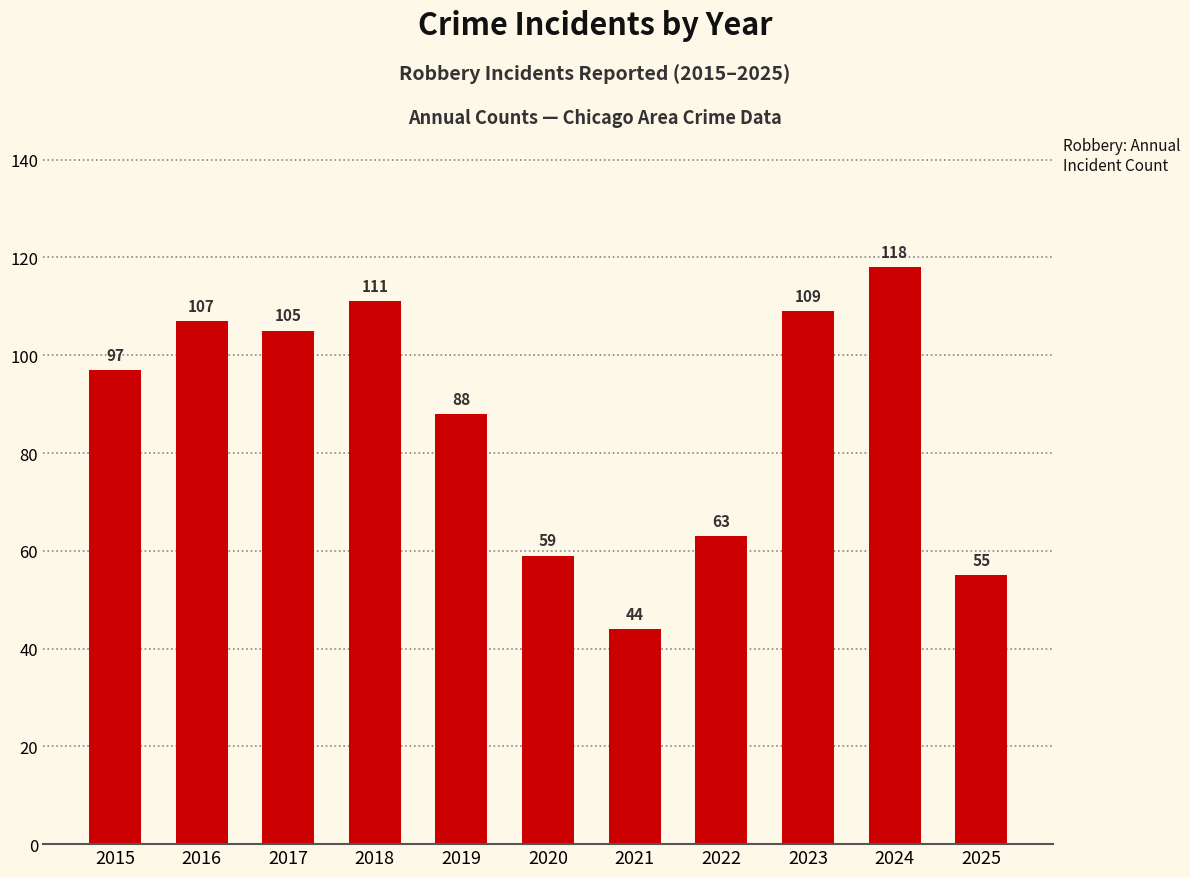

What is the difference between the values at 2015 and 2018?

14